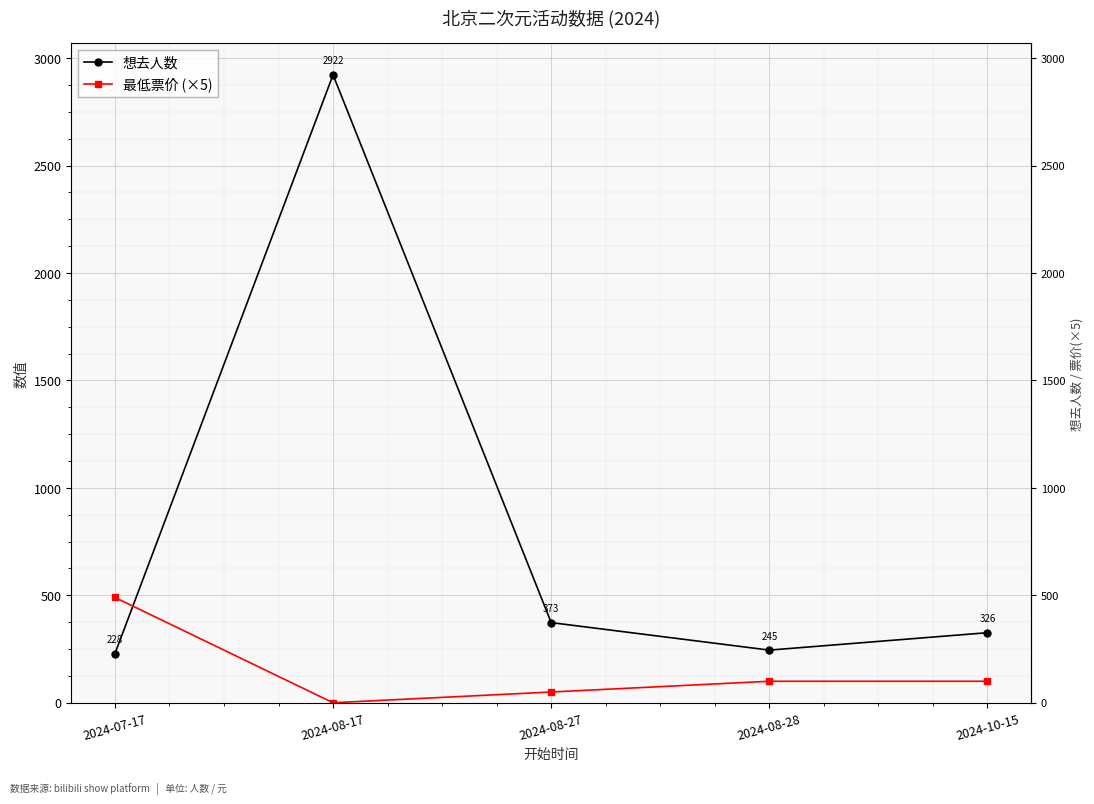

The value of 最低票价 (×5) at 2024-08-27 is 50. True or false?

True